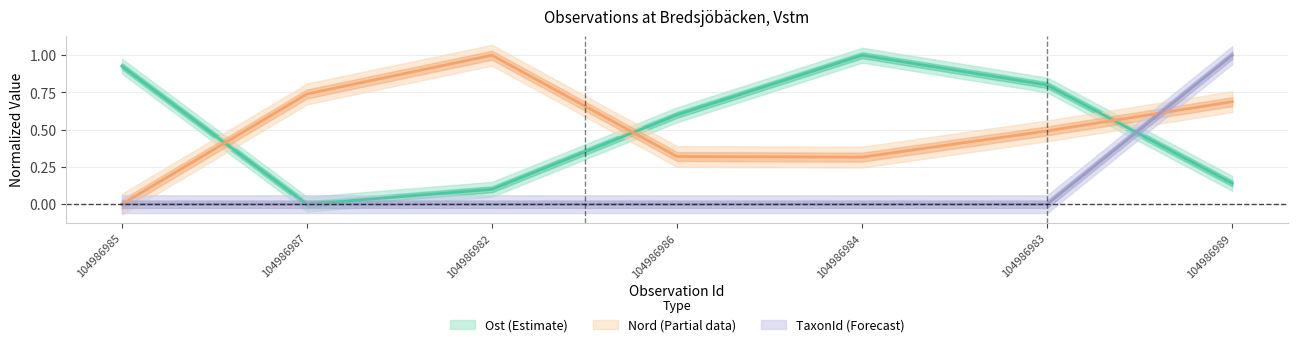

True or false: TaxonId and Nord intersect in this chart.

True